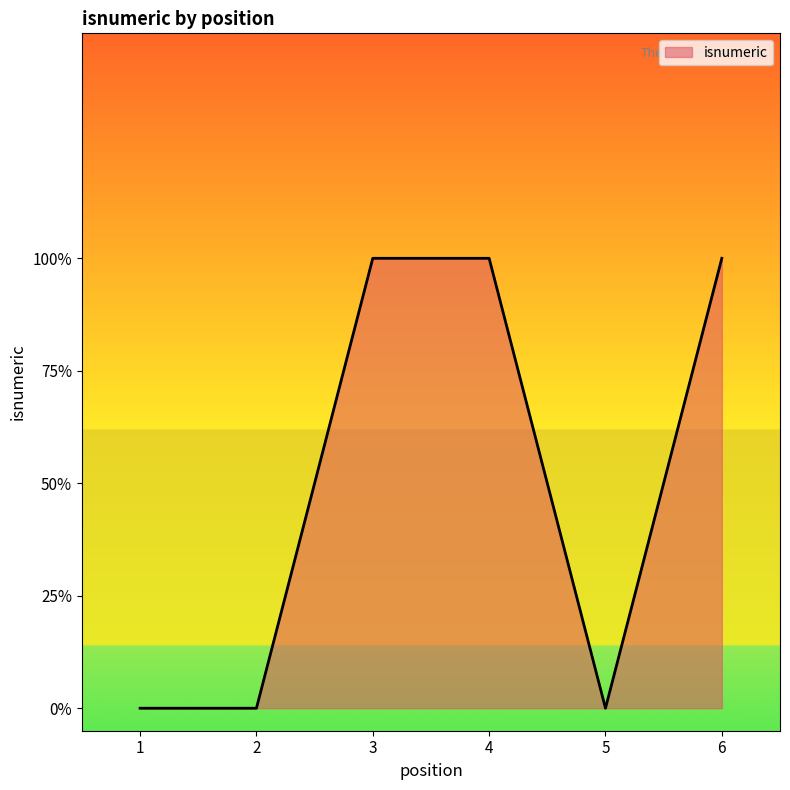

True or false: the data has more than 1 interior local peaks.

False